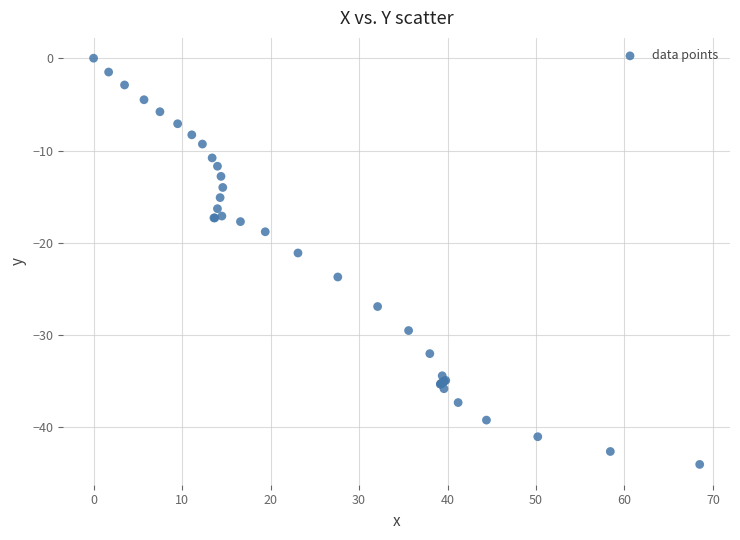

What Y value in the scatter plot is closest to -22?

-21.1